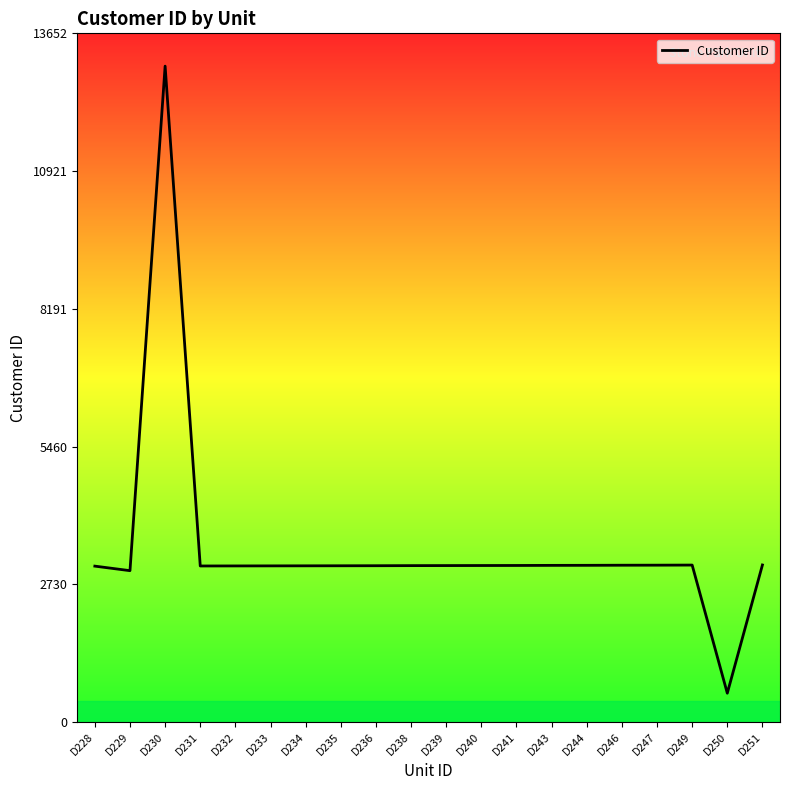

Reading left to right, what are all the values shown in this chart?

D228=3090	D229=3000	D230=13002	D231=3093	D232=3094	D233=3095	D234=3096	D235=3097	D236=3098	D238=3100	D239=3101	D240=3102	D241=3103	D243=3105	D244=3106	D246=3108	D247=3109	D249=3111	D250=571	D251=3113